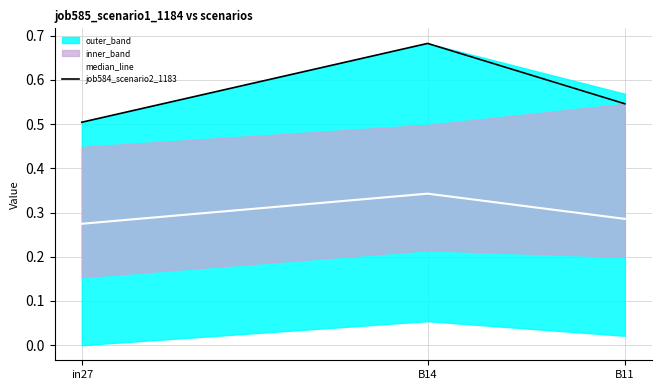

True or false: job584_scenario2_1183 has a value of 0.2 at B11.

False